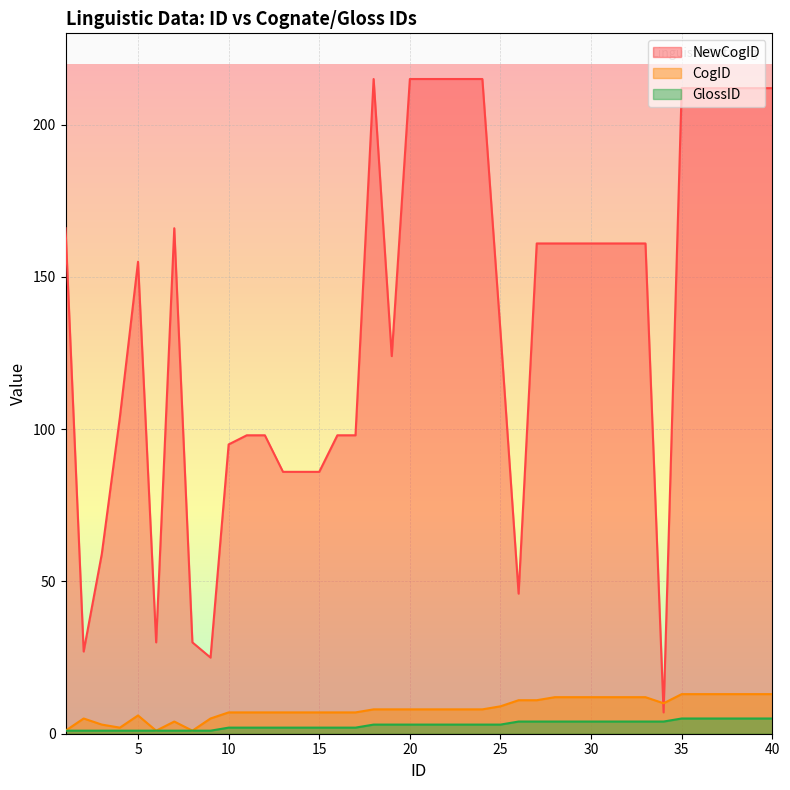

At which label is NewCogID closest to 111?

4